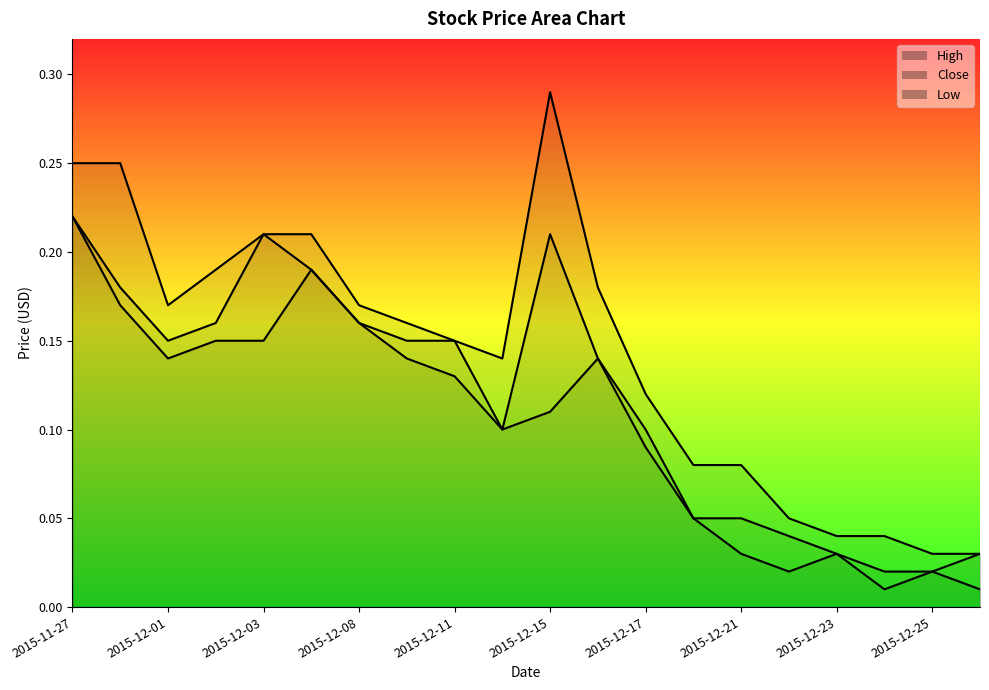

How many lines are shown in the chart?

3